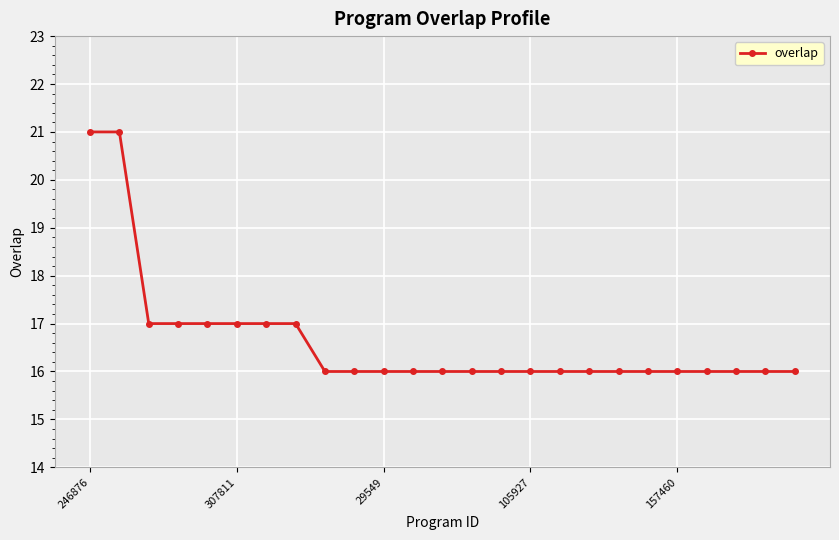

Reading left to right, list all the values displayed in this chart.

21	21	17	17	17	17	17	17	16	16	16	16	16	16	16	16	16	16	16	16	16	16	16	16	16